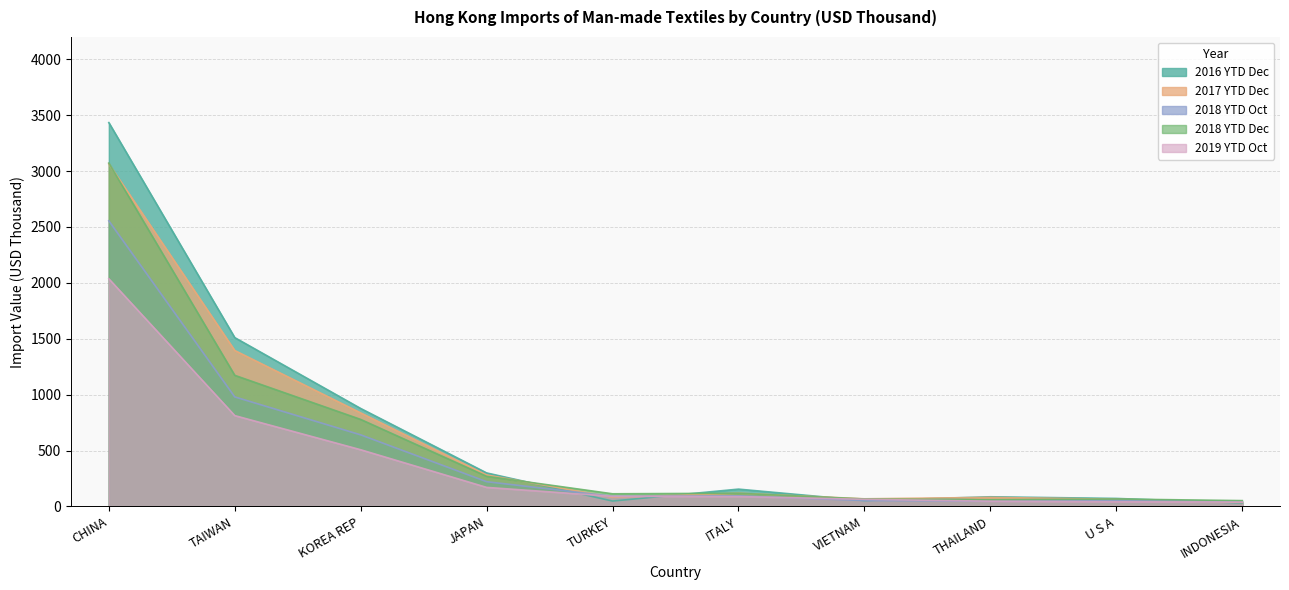

At which category does 201810 reach its first local valley?

TURKEY